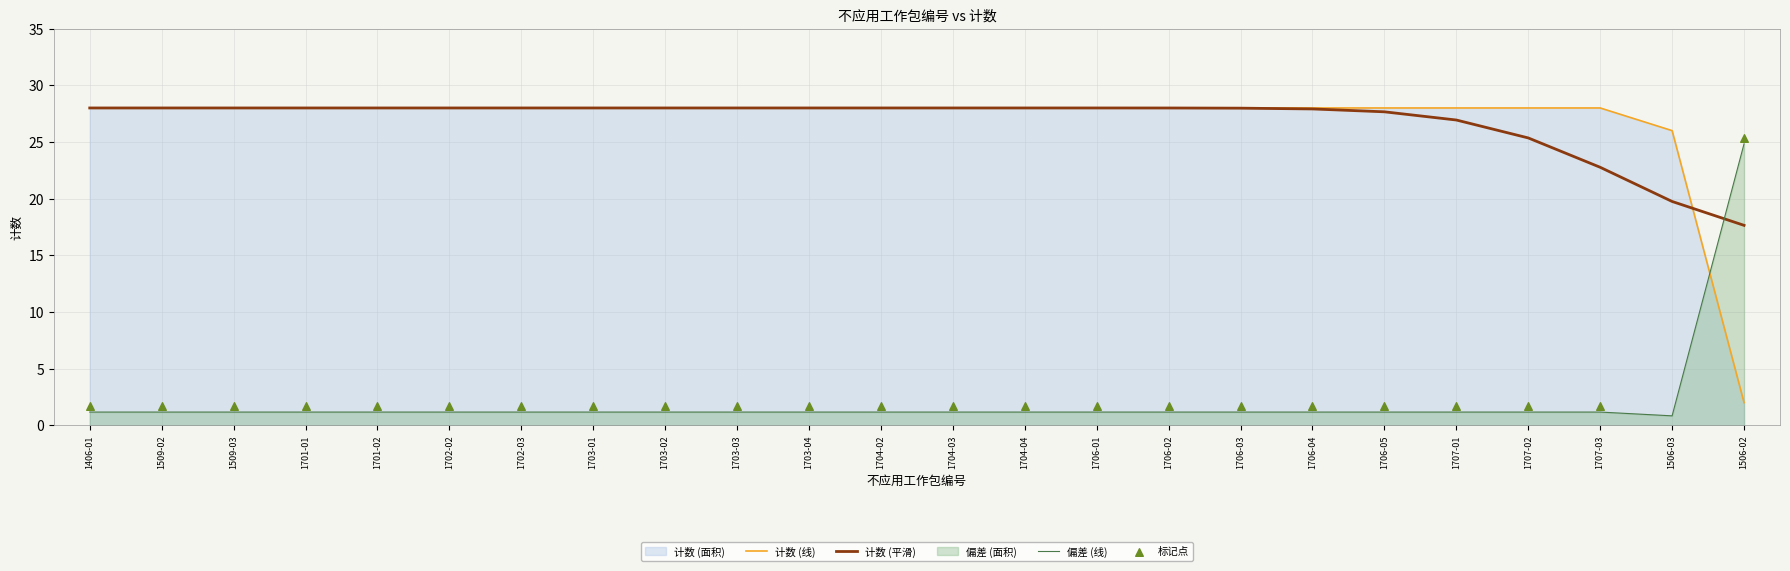

Approximately how many times larger is the value at 1506-02 compared to 1701-02?

0.1